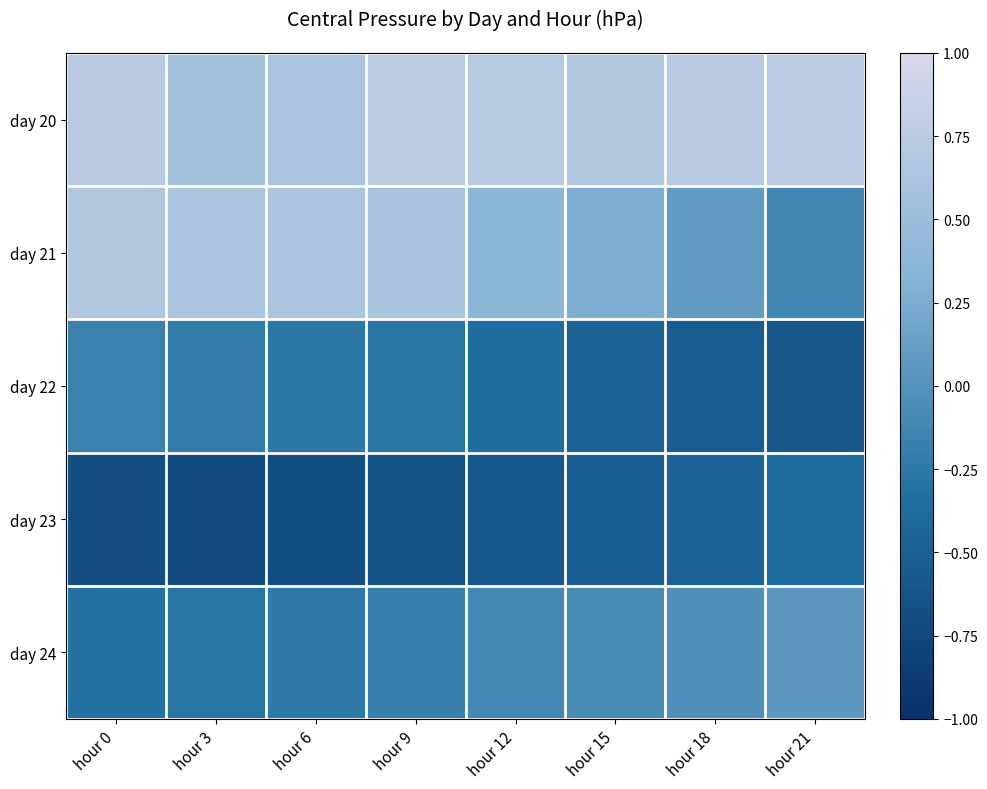

Which series has the largest range (max minus min)?

day 21